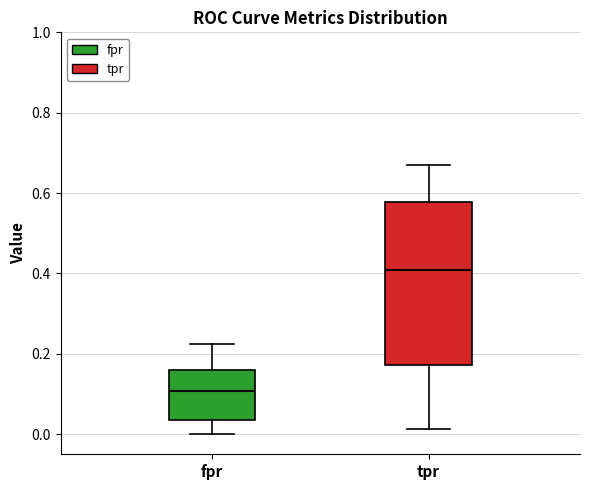

Which box is the tallest, from its lower edge to its upper edge?

tpr